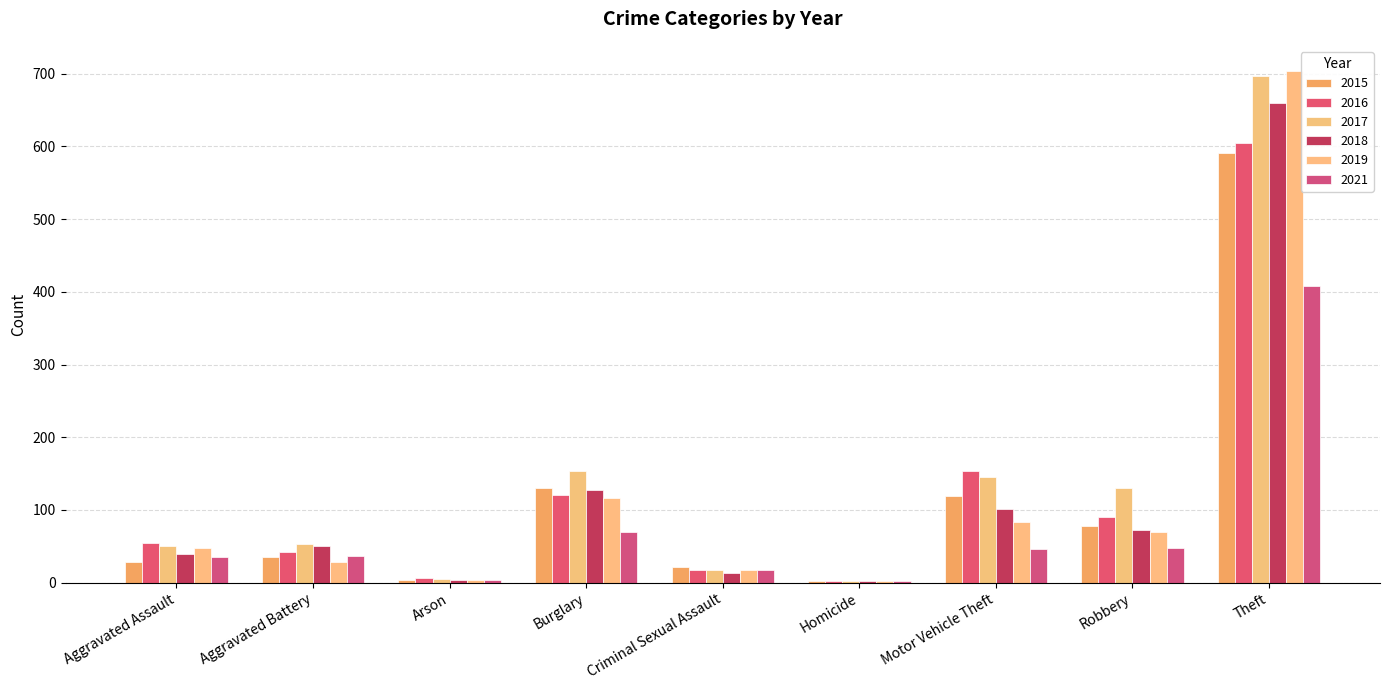

What is the difference between the maximum and second lowest values in the 2015 series?

587